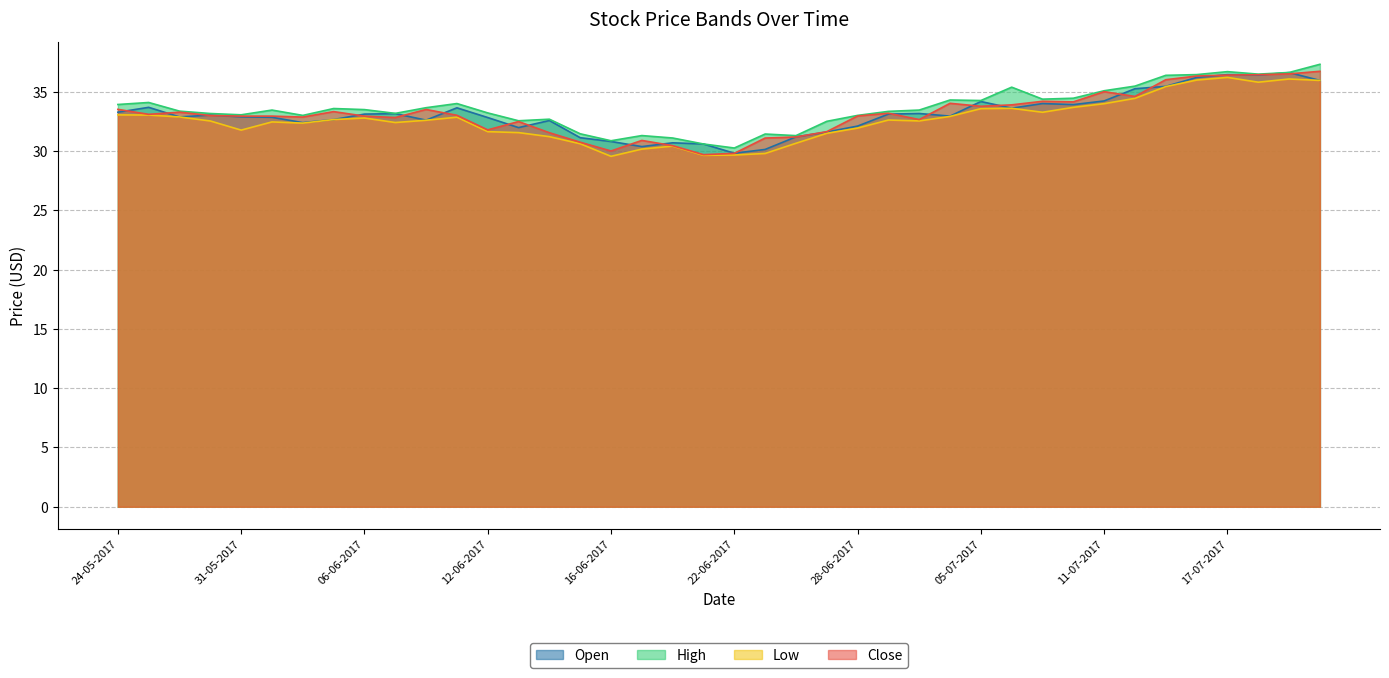

What is the label of the 29th point from the left?

05-07-2017